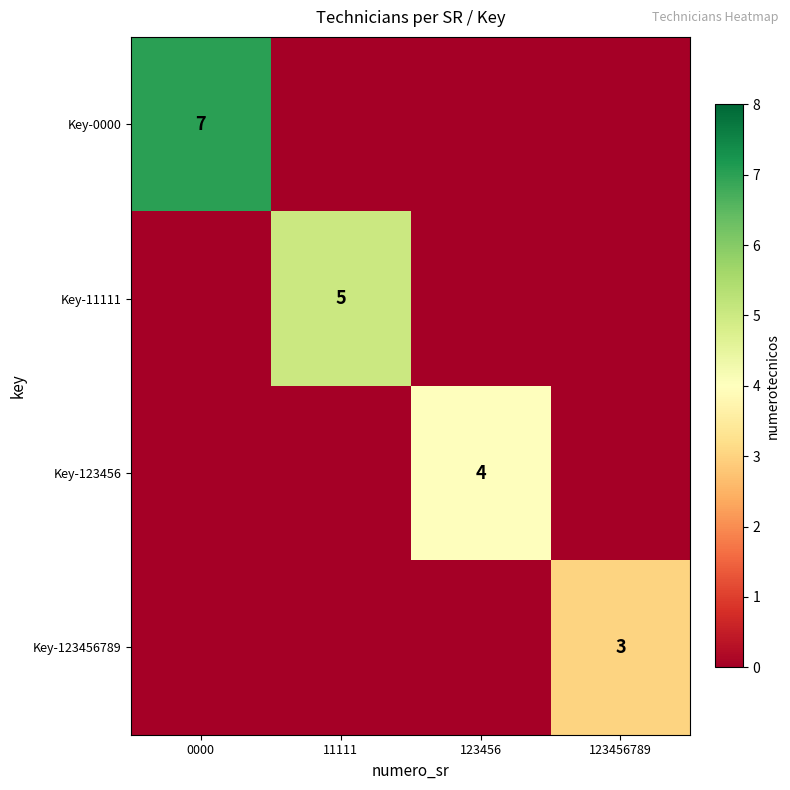

True or false: Key-11111 has a value of 8 at 11111.

False